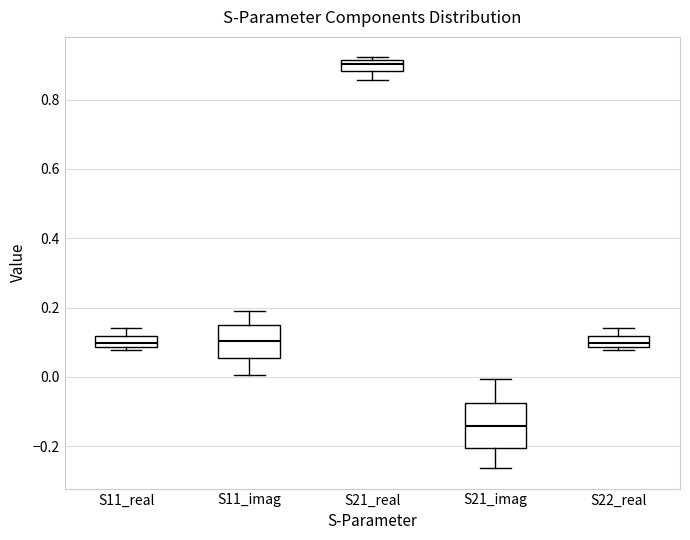

Reading left to right, transcribe this box plot: for each box, give where its median line is, the range the box spans, and where its two whiskers end, as read against the y-axis. The values are not printed on the chart, so give them approximately, as read against the axis.

S11_real: median 0.10, box 0.08 to 0.12, whiskers 0.08 (just below the box's lower edge) to 0.14
S11_imag: median 0.10, box 0.06 to 0.14, whiskers 0.00 to 0.20
S21_real: median 0.90, box 0.88 to 0.92, whiskers 0.86 to 0.92 (just above the box's upper edge)
S21_imag: median -0.14, box -0.20 to -0.08, whiskers -0.26 to 0.00
S22_real: median 0.10, box 0.08 to 0.12, whiskers 0.08 (just below the box's lower edge) to 0.14